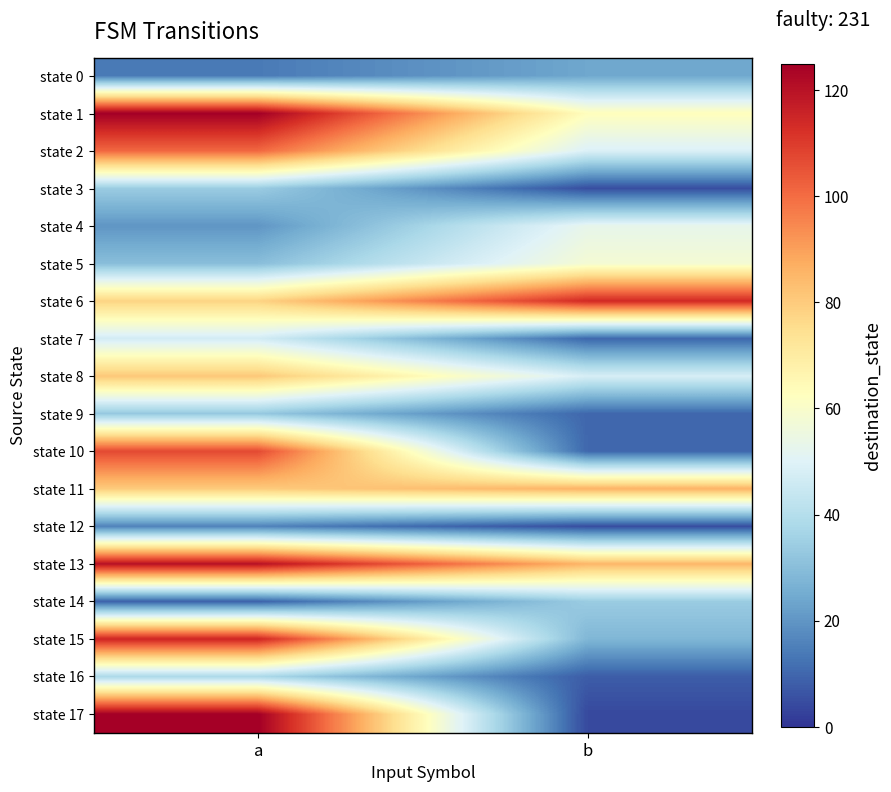

Which series changed the most between a and b?

state 17